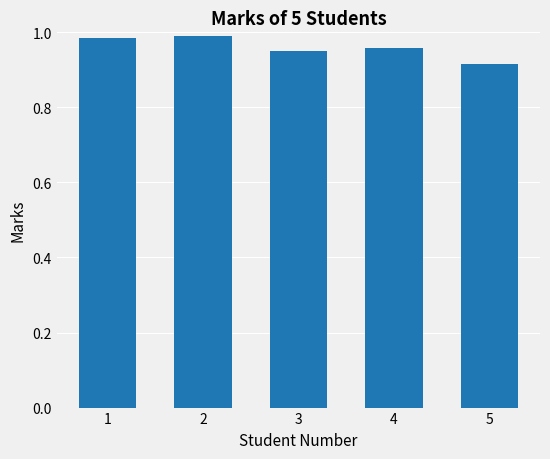

Where is the data nearest to the value 0?

5